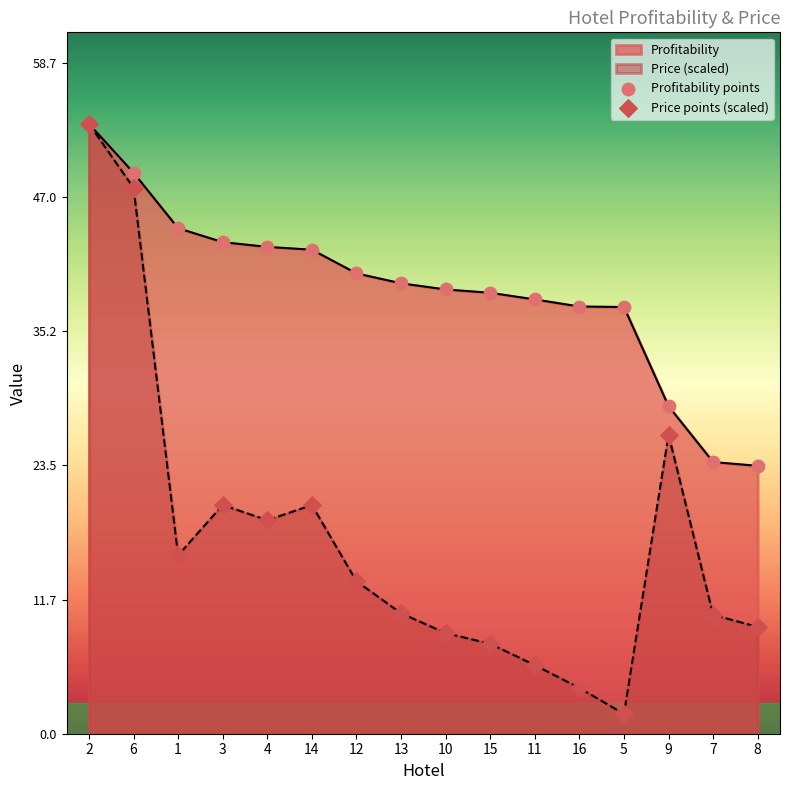

What is the approximate value of Profitability at 1?

44.2